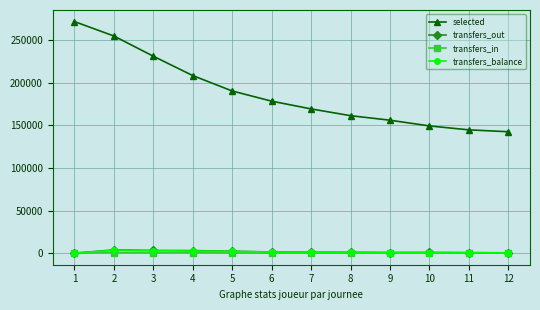

What is the value of the transfers_out point at the 7th from the left?

1123.2